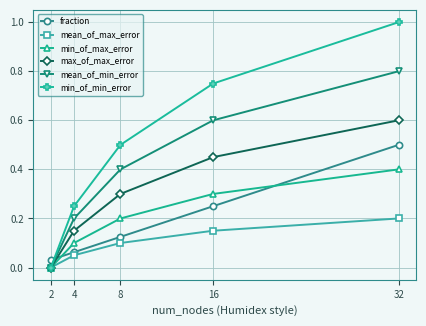

List the labels in order of max_of_max_error value, smallest first.

2, 4, 8, 16, 32